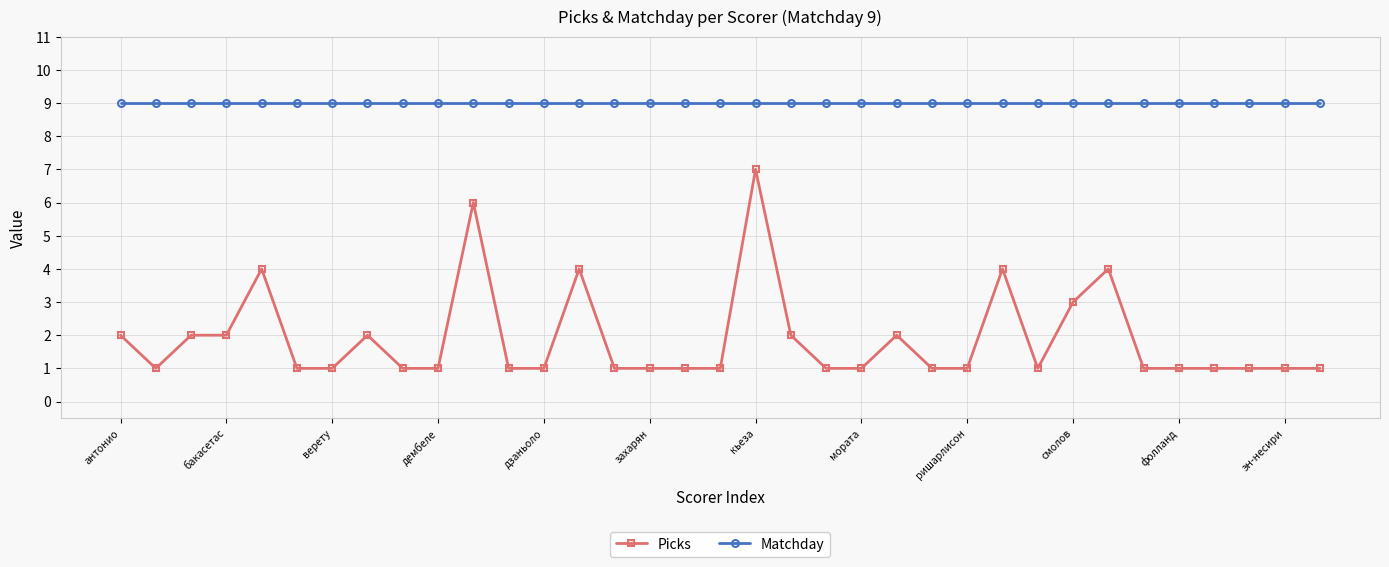

True or false: Picks and Matchday cross at least once.

False